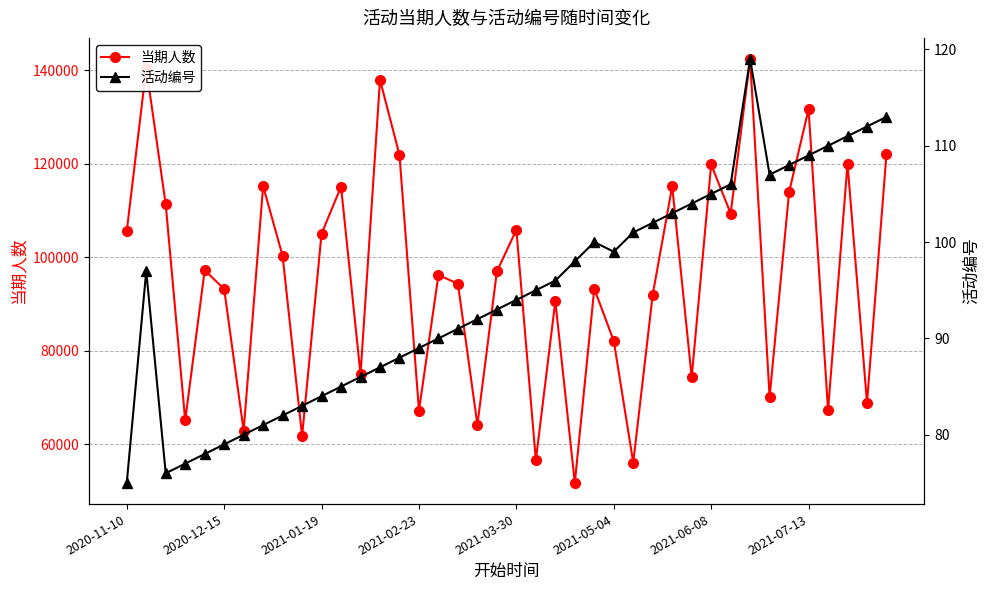

What is the average value of the 当期人数 series?

95230